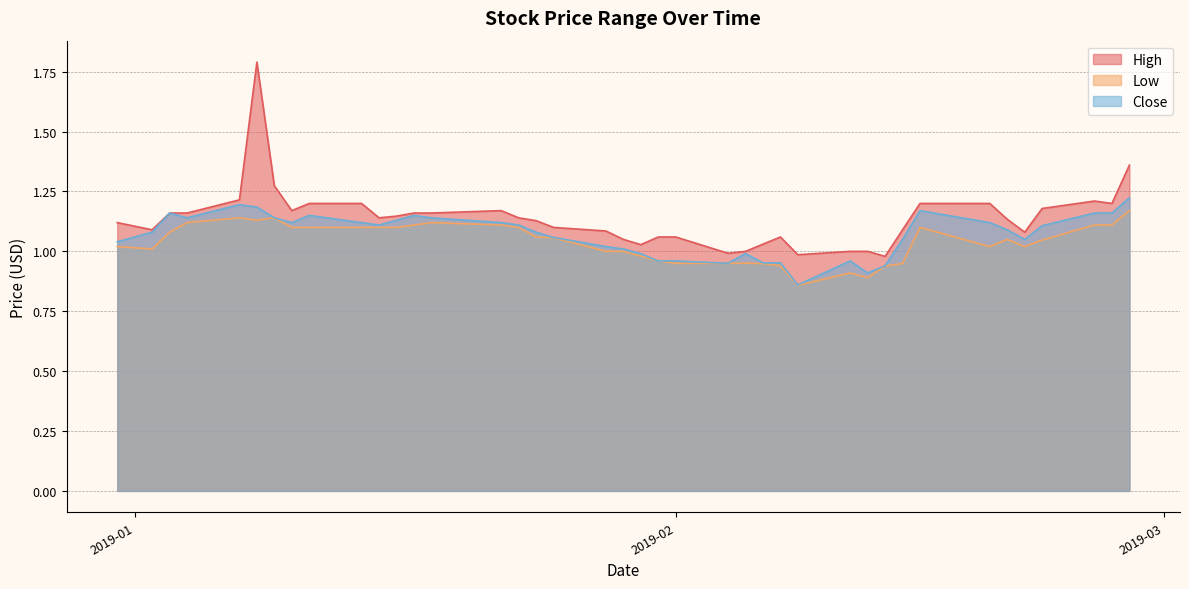

True or false: High and Close cross at least once.

False